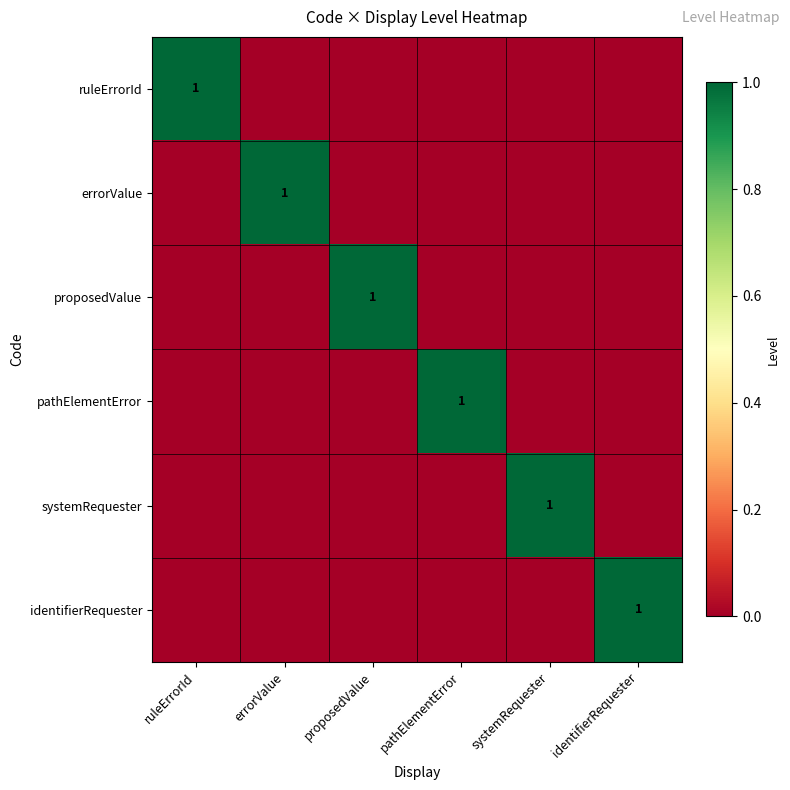

True or false: errorValue has a value of 2 at errorValue.

False